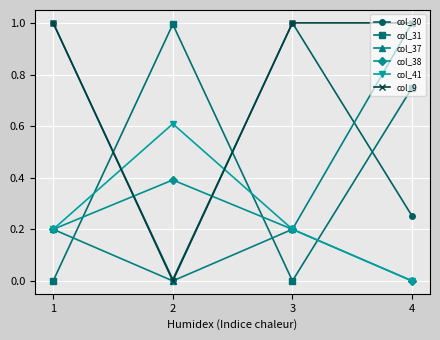

Which series has the largest total across all categories?

col_9